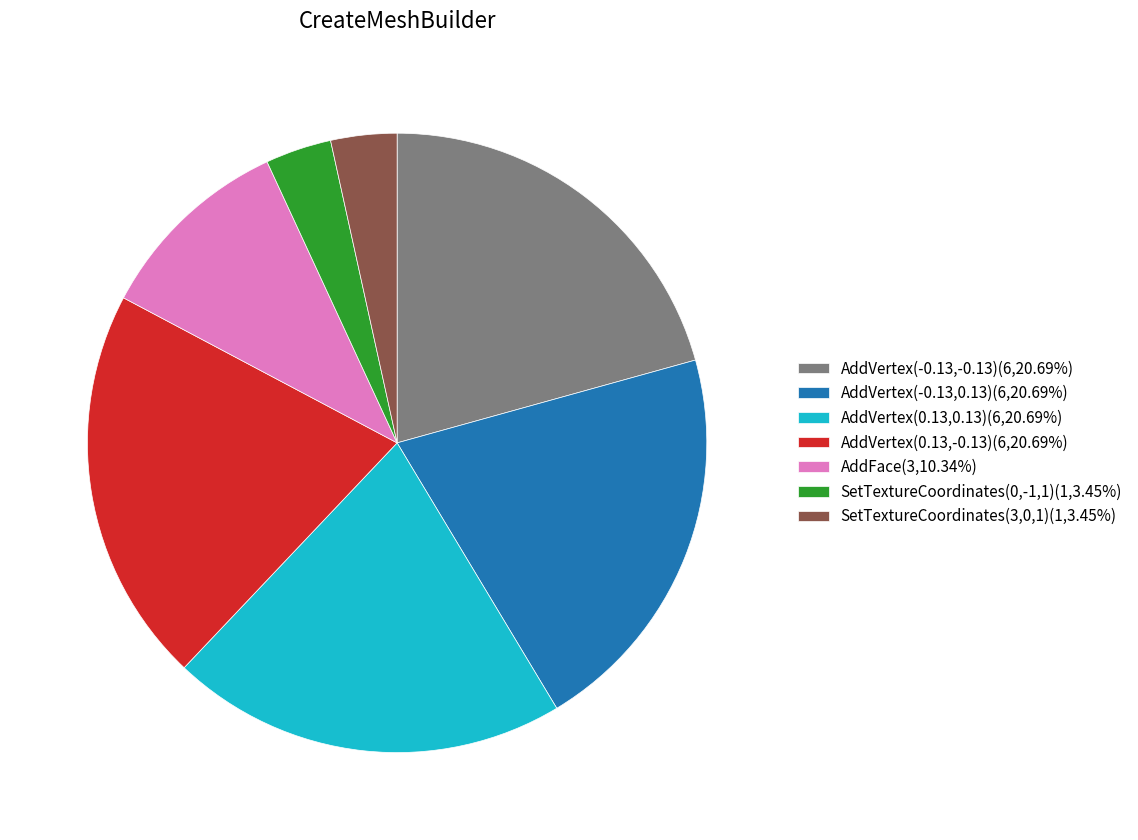

Does AddFace(3,10.34%) represent more than half of the total?

No